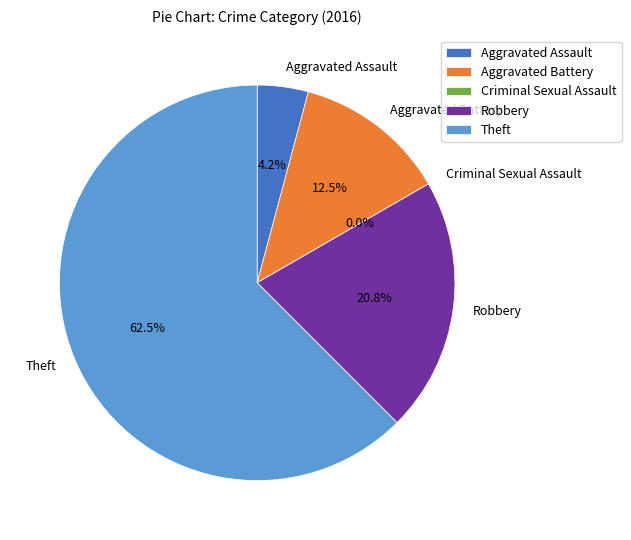

Is it true that Theft is 62% of the pie?

True